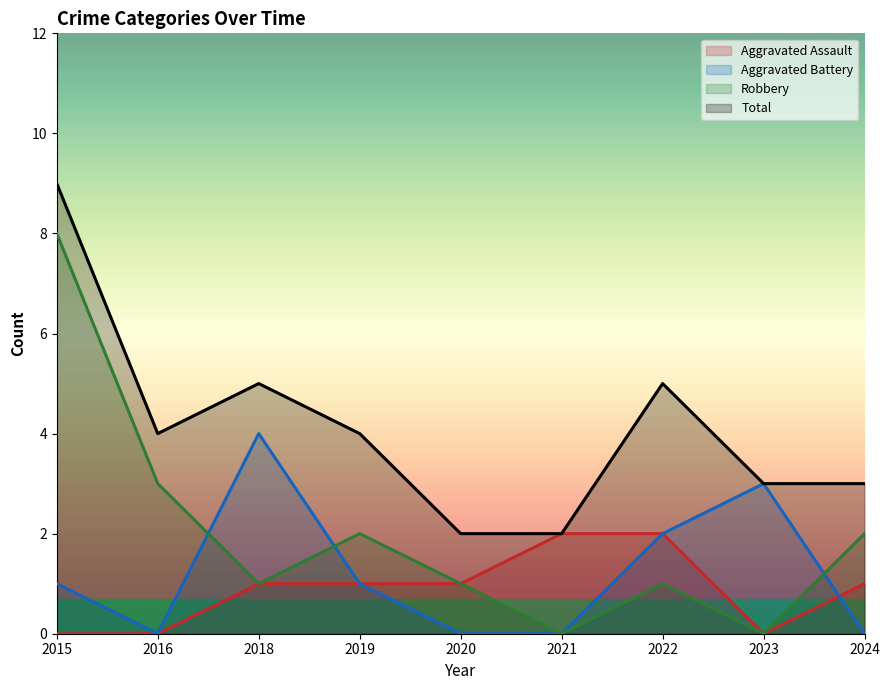

The Robbery series shows 1 at 2020. True or false?

True